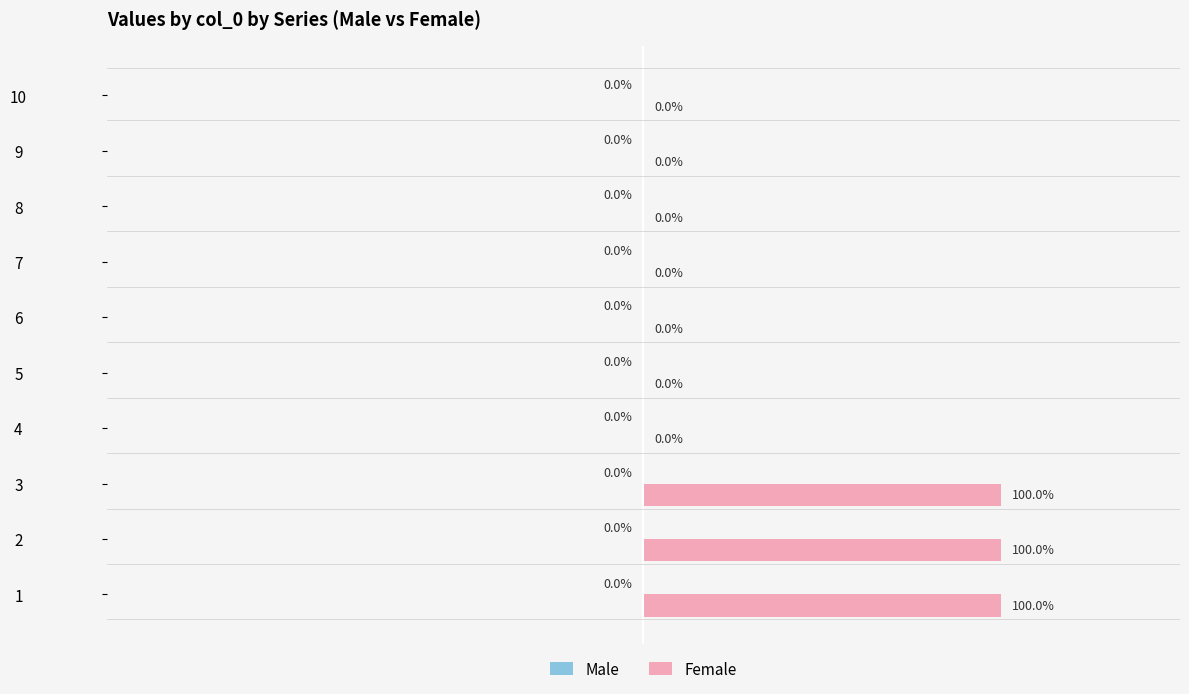

Count the number of categories in the chart.

10